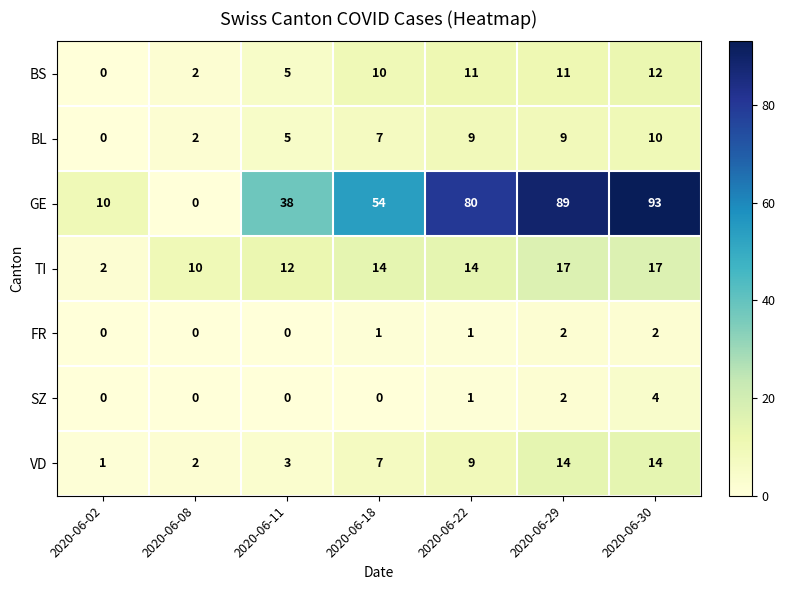

What is the sum of the BS values at 2020-06-18 and 2020-06-22?

21